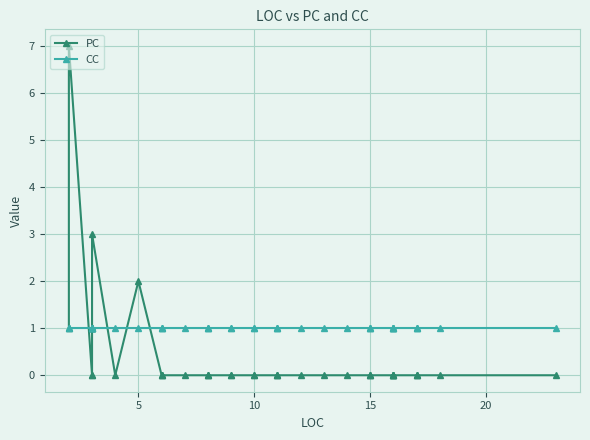

What is the label of the 10th point from the left?

5